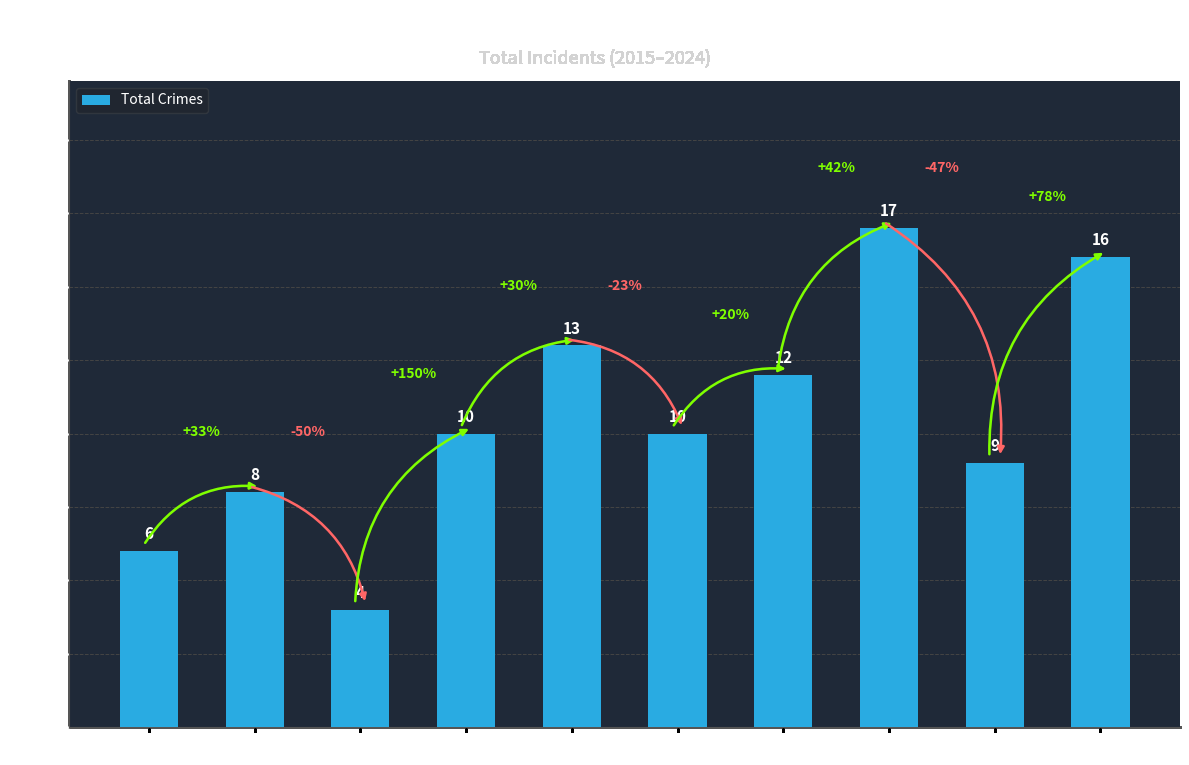

How many bars are there in total?

10